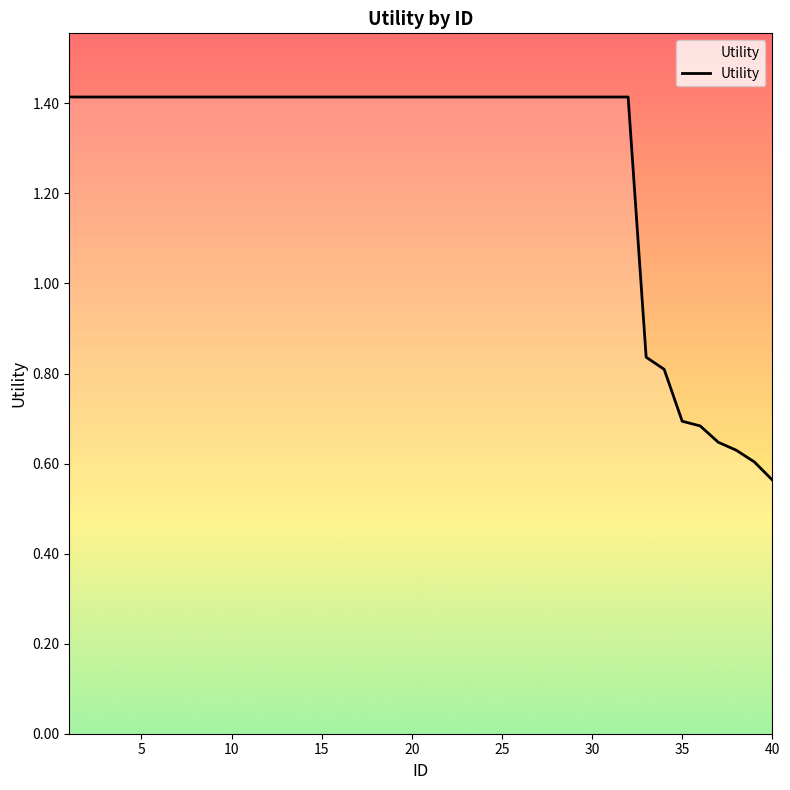

How many categories are shown in the chart?

40